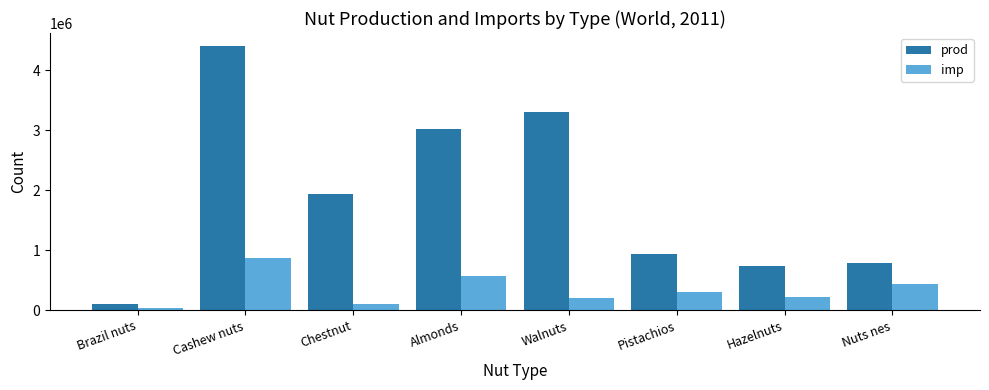

Between Walnuts and Pistachios, which series saw the biggest shift?

prod